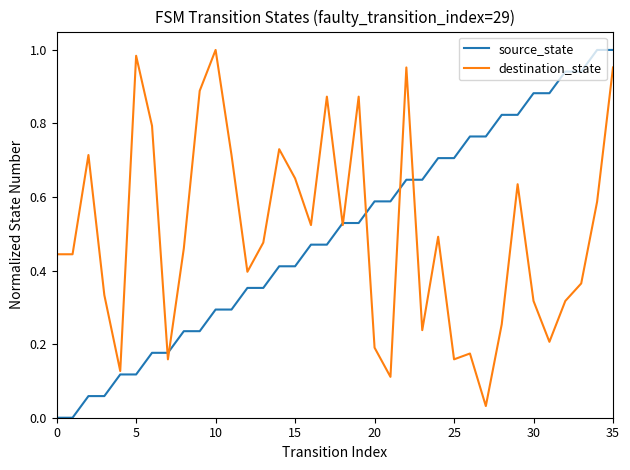

Rank the series by their maximum value, from highest to lowest.

source_state, destination_state